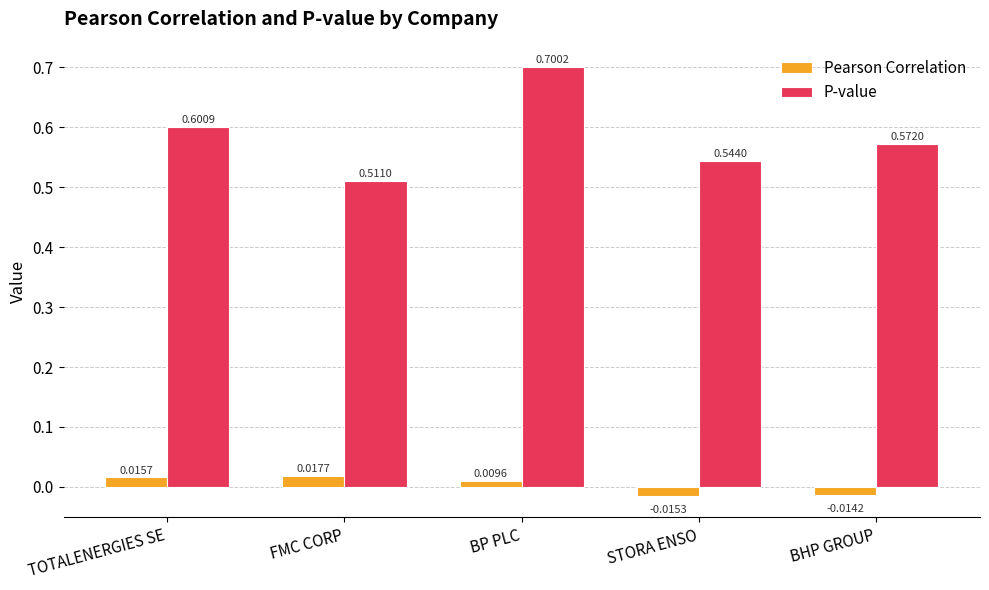

Count the number of data series in this chart.

2